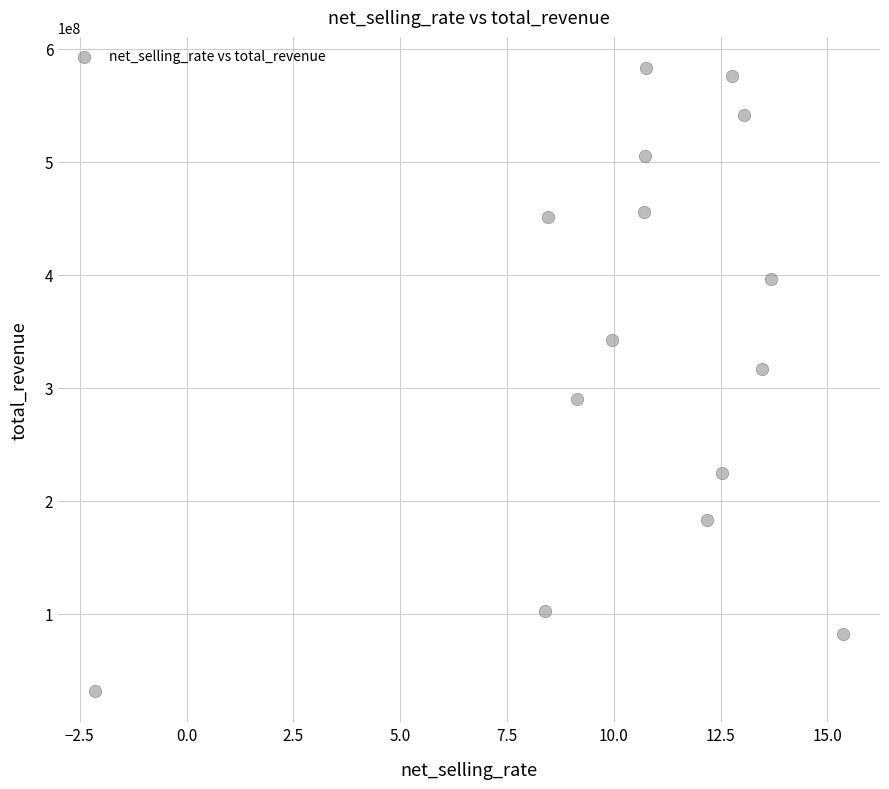

What is the range of Y values (max minus min)?

551445250.2